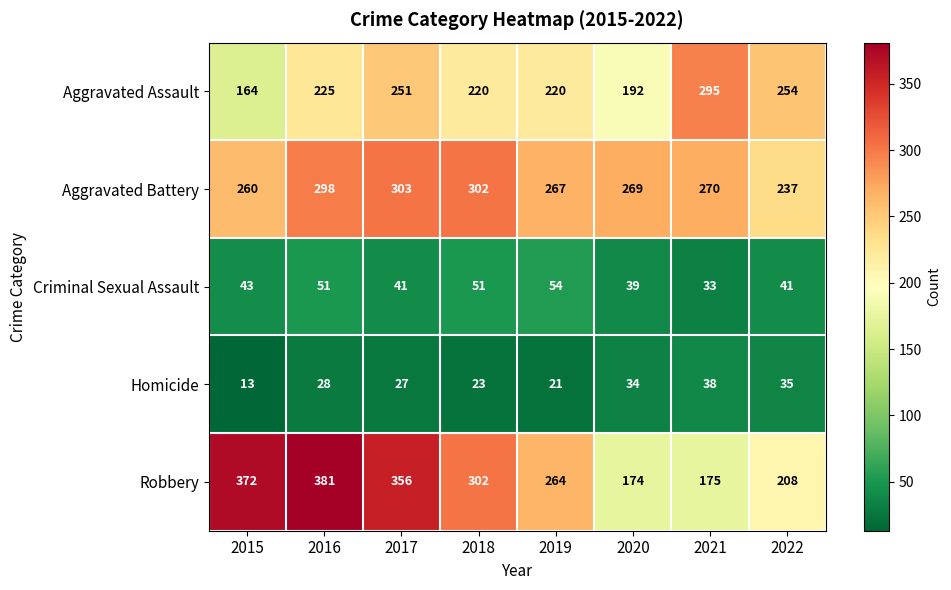

What value does the Criminal Sexual Assault series have at 2015, to the nearest 10?

40